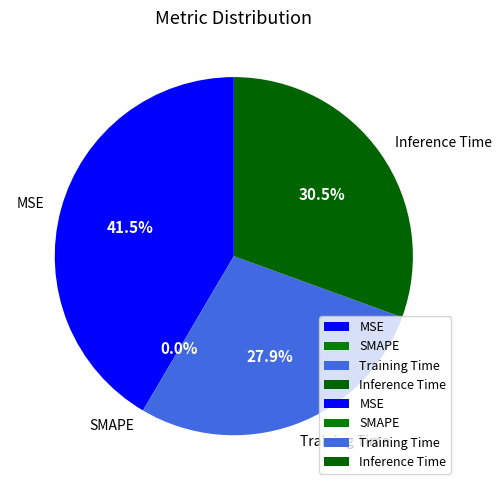

To the nearest percent, what percentage of the pie is Inference Time?

31%